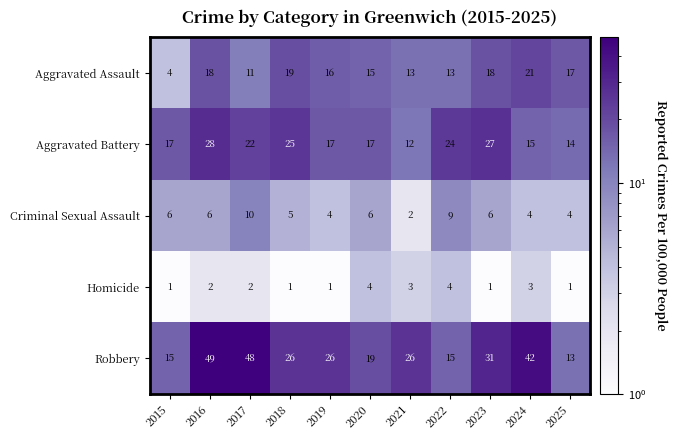

Is it true that Criminal Sexual Assault equals 8 at 2023?

False